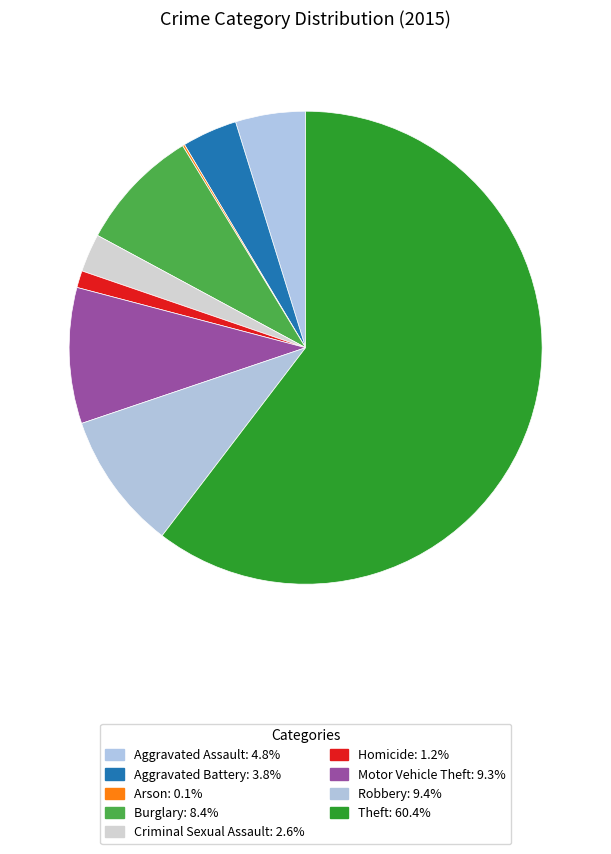

Rank the categories by value from lowest to highest.

Arson, Homicide, Criminal Sexual Assault, Aggravated Battery, Aggravated Assault, Burglary, Motor Vehicle Theft, Robbery, Theft